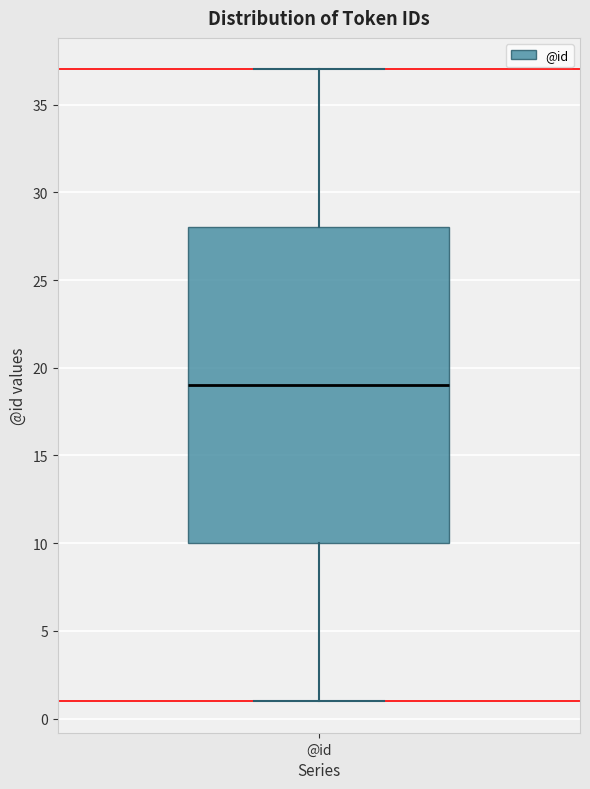

Transcribe this box plot: give where the median line is, the range the box spans, and where the two whiskers end, as read against the y-axis. The values are not printed on the chart, so give them approximately, as read against the axis.

median 19, box 10 to 28, whiskers 1 to 37